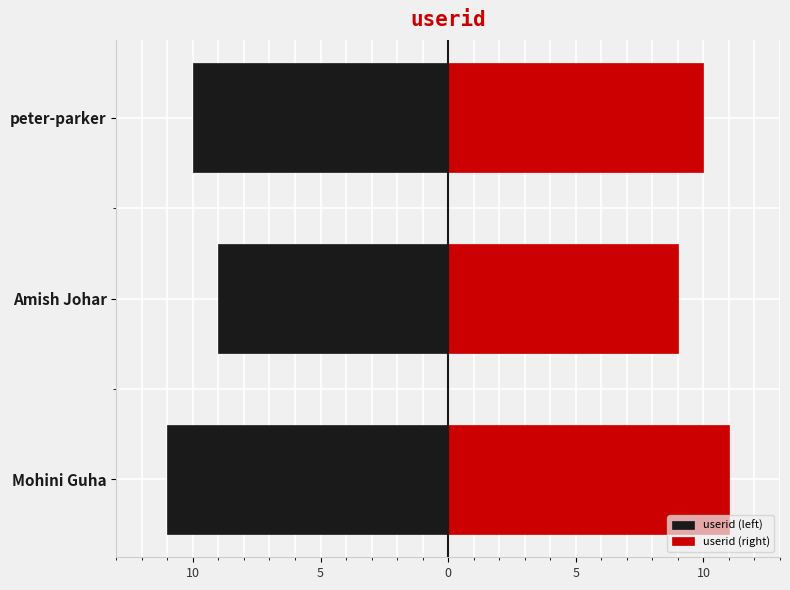

Is it true that userid (right) equals 15 at peter-parker?

False